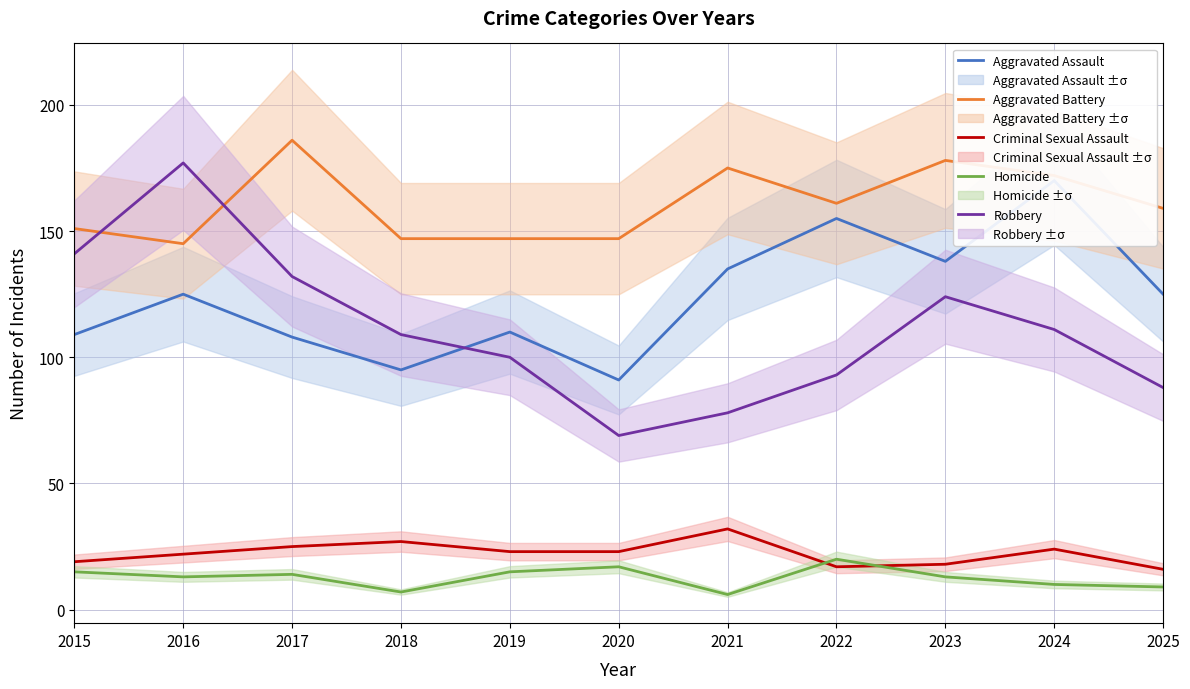

True or false: Aggravated Battery has more than 2 interior local peaks.

True